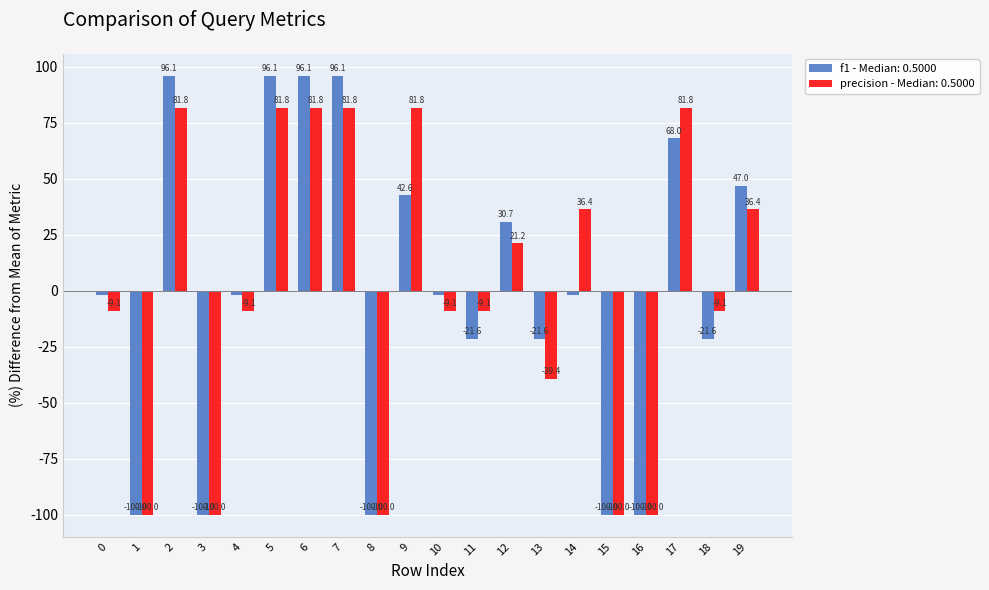

Rank the series at 13 from lowest to highest value.

precision - Median: 0.5000, f1 - Median: 0.5000